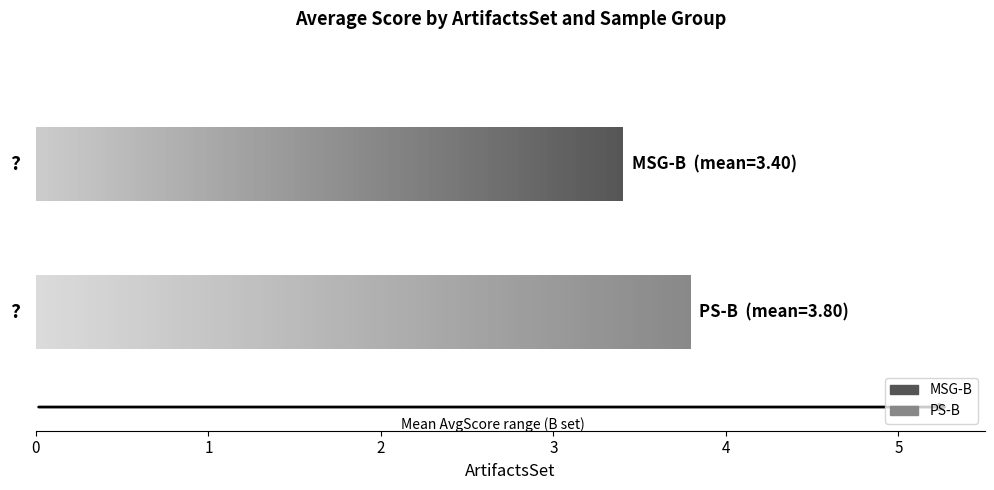

Is the value of PS-B at 2 greater than the value of MSG-B at 17?

Yes